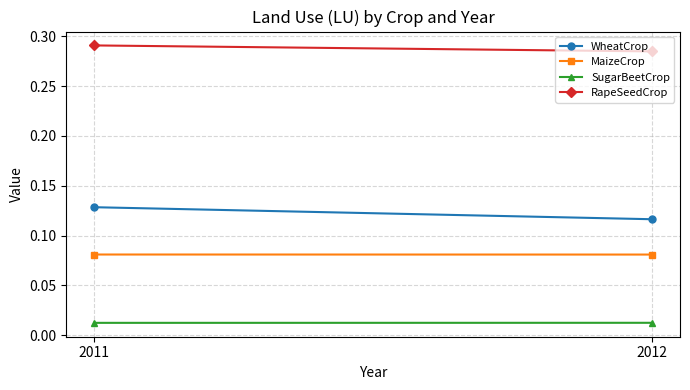

Is it true that SugarBeetCrop equals 0.0 at 2011?

False